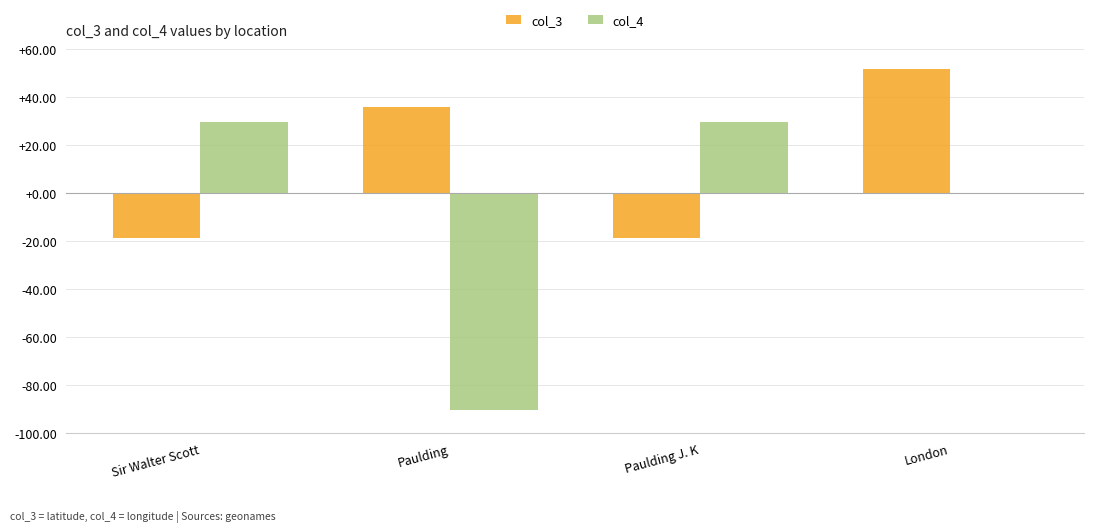

What is the highest value of the col_3 series?

51.5